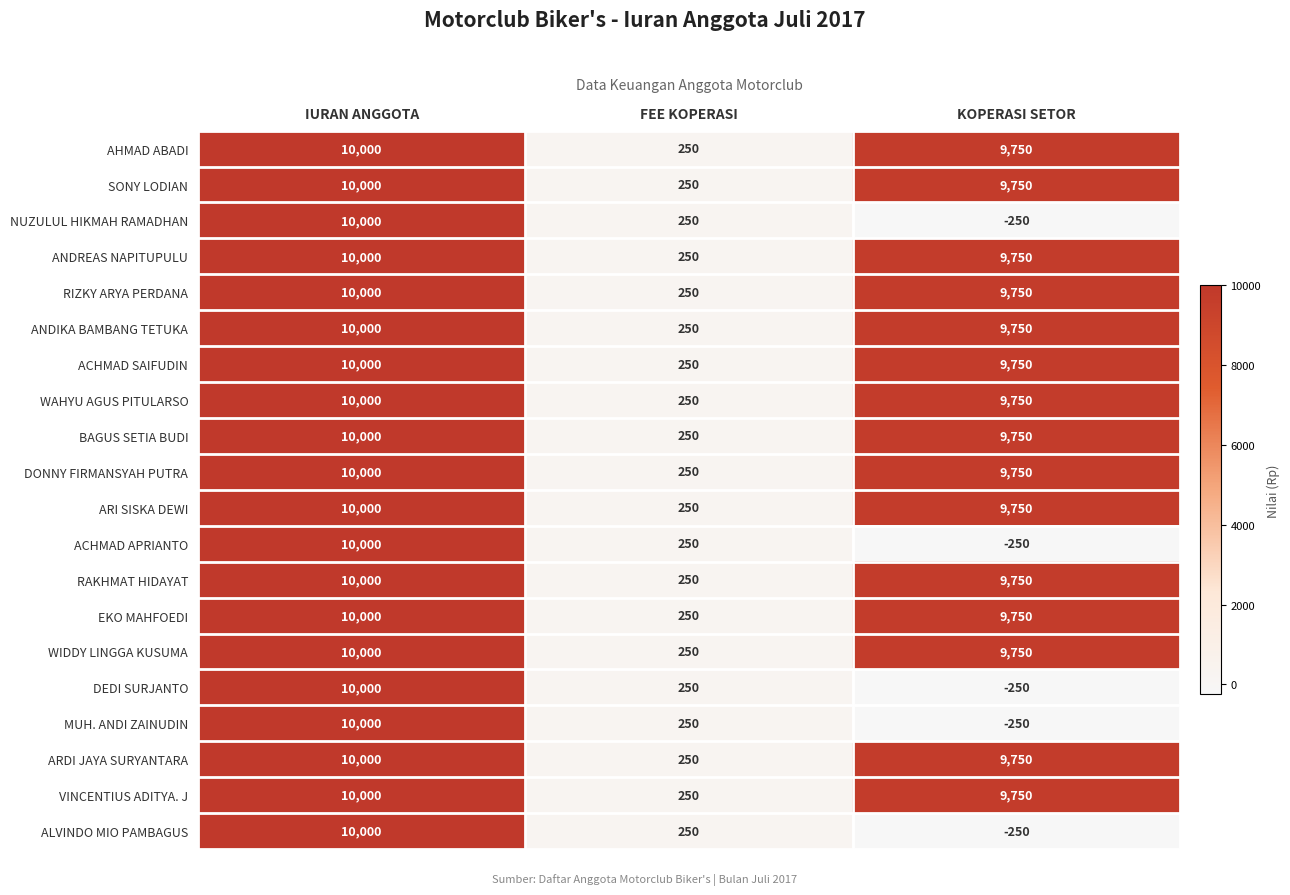

Rank the categories by DEDI SURJANTO value from highest to lowest.

IURAN ANGGOTA, FEE KOPERASI, KOPERASI SETOR